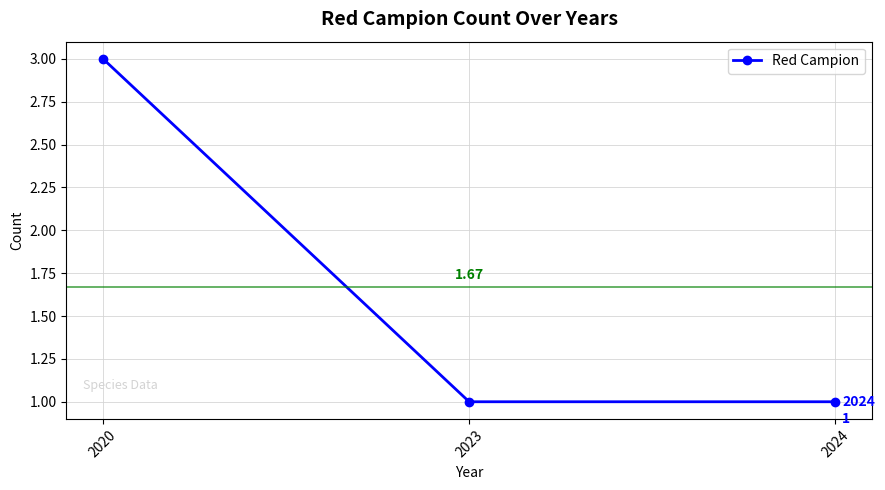

Is it true that the value at 2020 is 1?

False